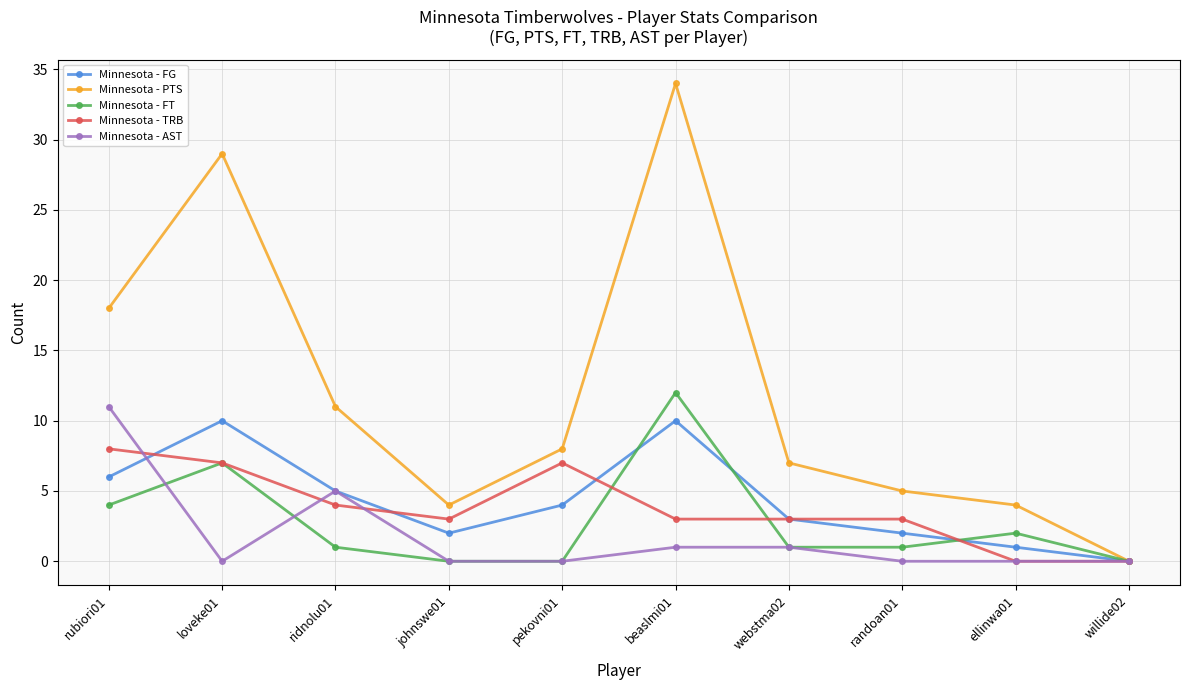

How many lines are shown in the chart?

5